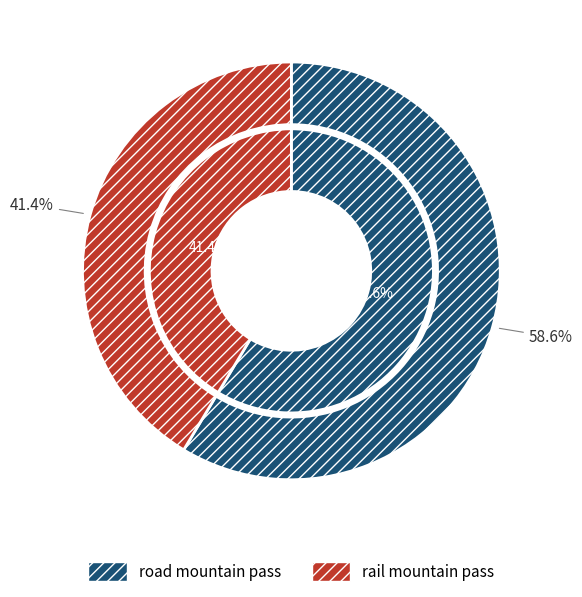

To the nearest percent, what portion does rail mountain pass represent?

41%